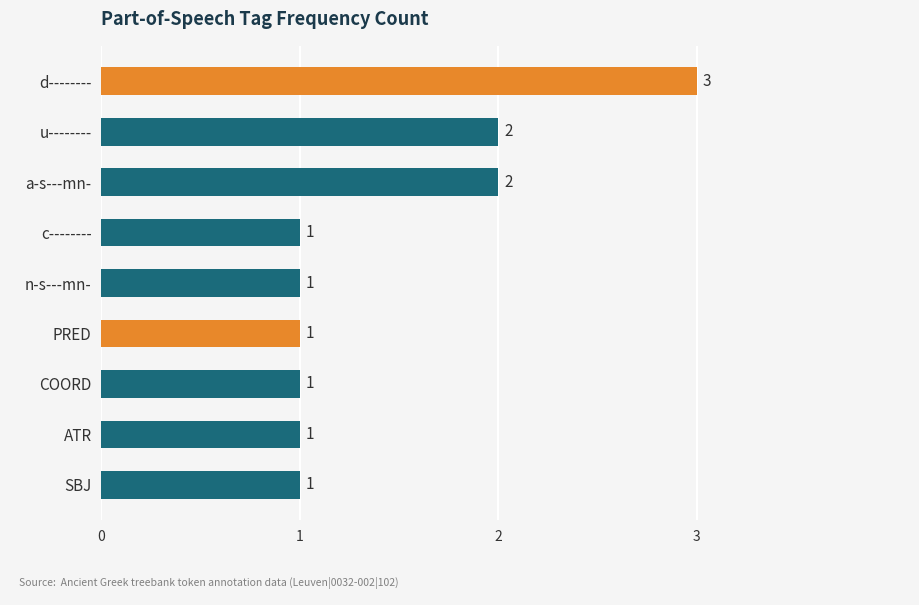

What is the difference between the values at a-s---mn- and ATR?

1